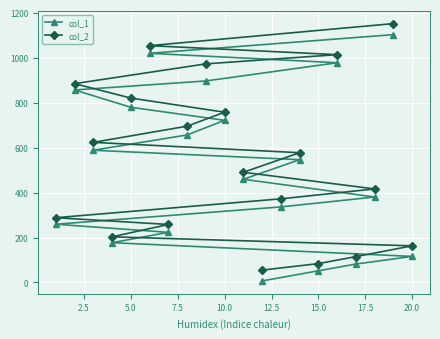

Is the value of col_1 at 20.0 greater than the value of col_2 at 15.0?

Yes